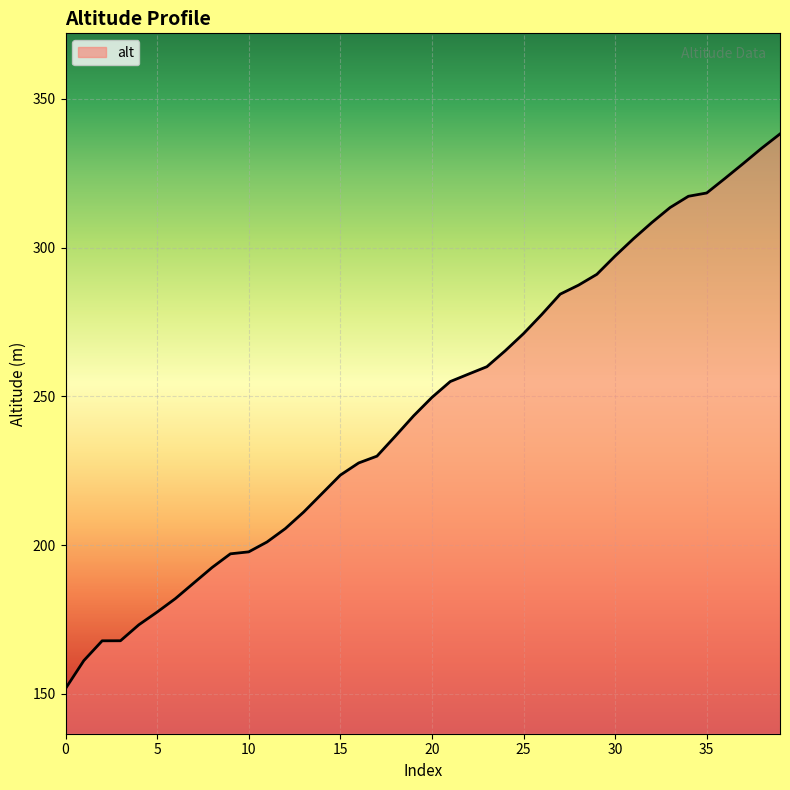

How many distinct data groups are displayed?

1